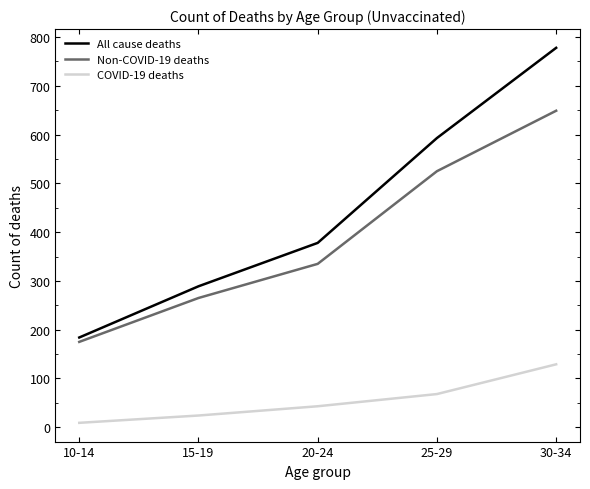

True or false: COVID-19 deaths has more than 1 points higher than both neighbors.

False